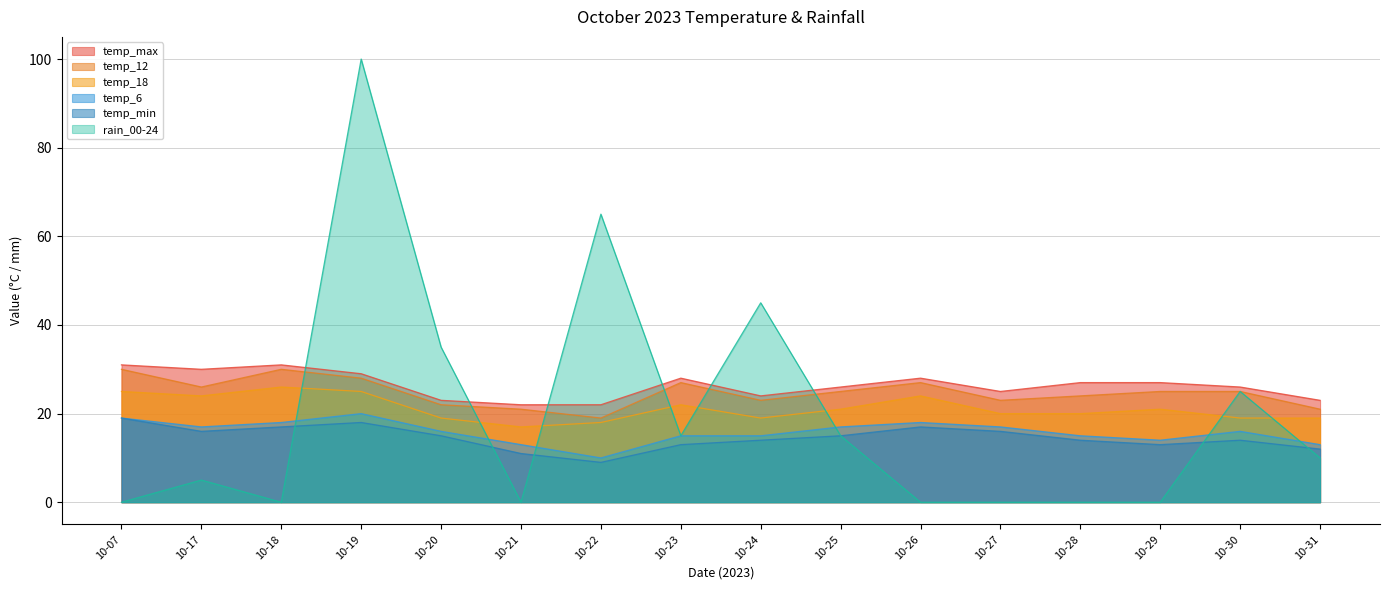

True or false: temp_18 has more than 0 interior local peaks.

True